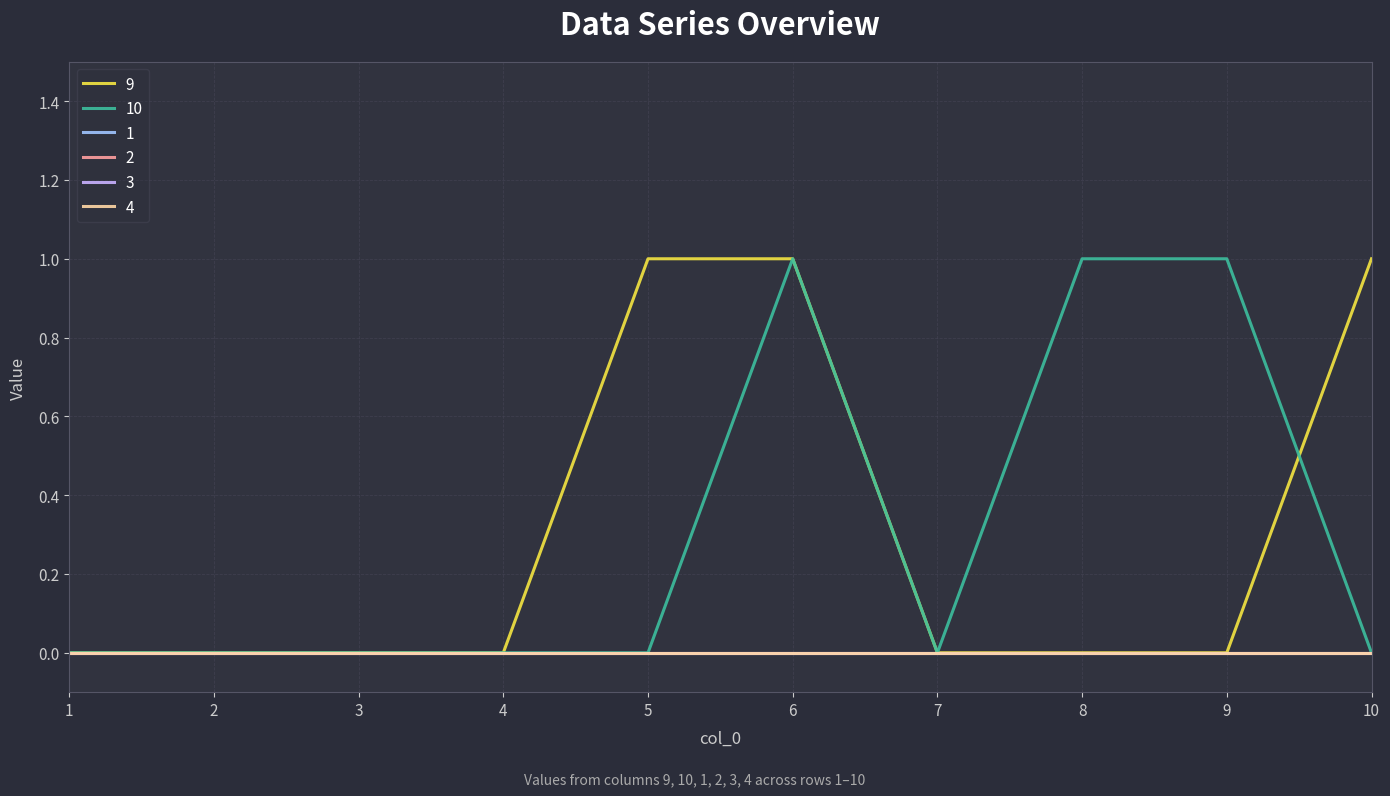

Is this an area chart (filled region under the line)?

No